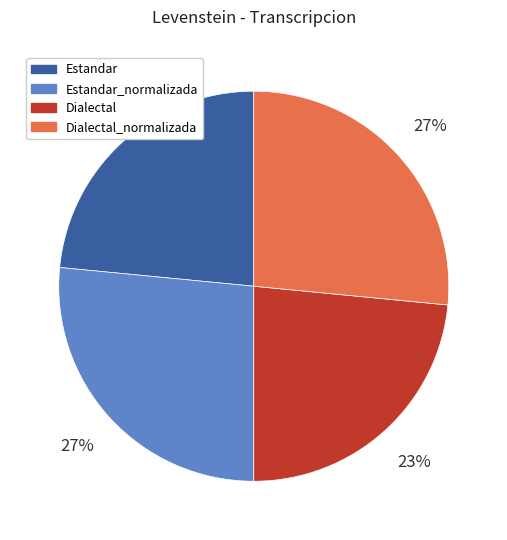

To the nearest percent, what portion does Dialectal represent?

23%